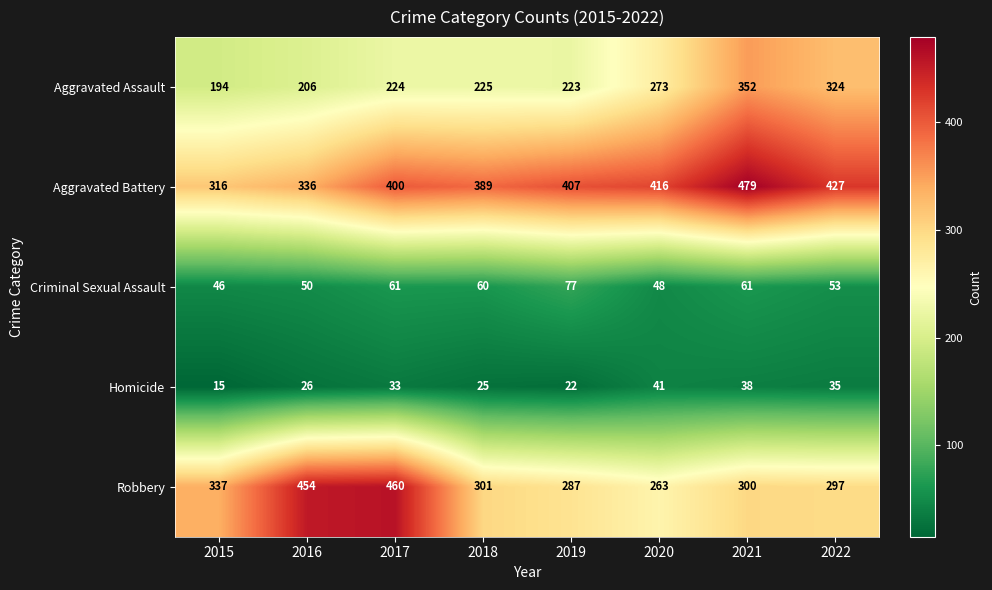

Count the number of data series in this chart.

5